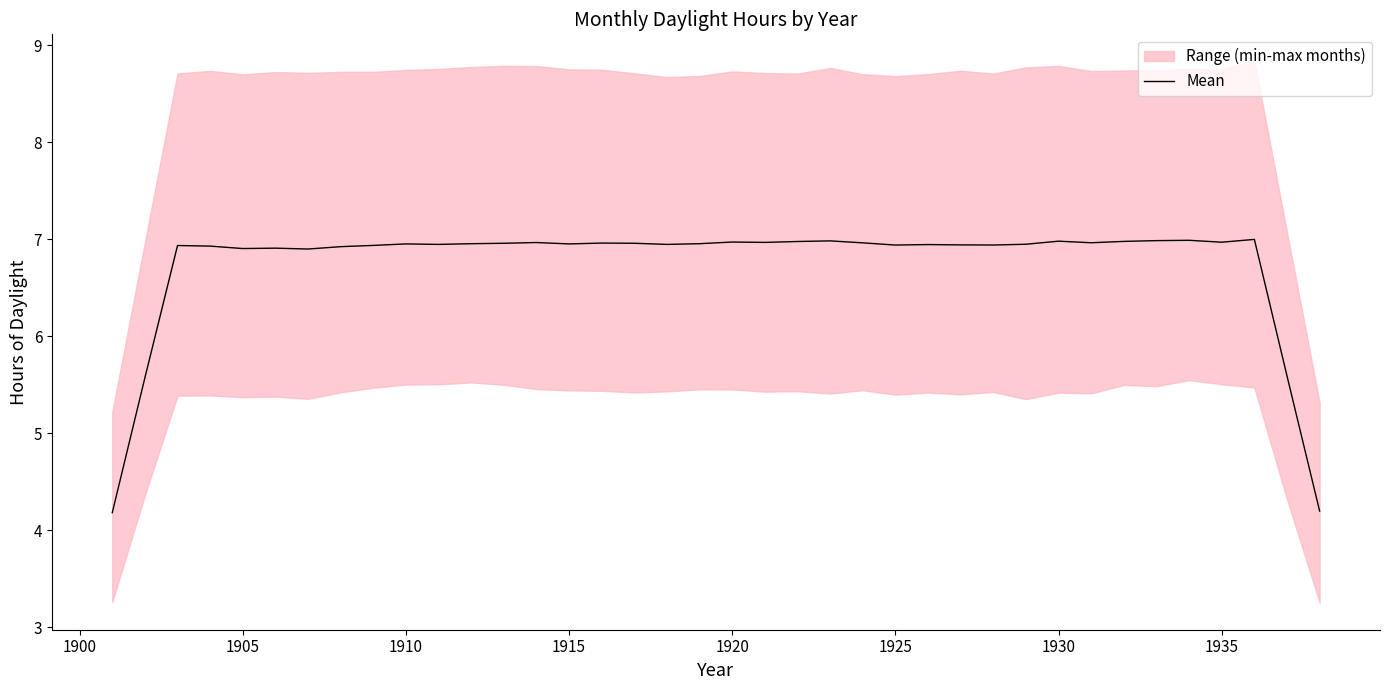

Which has a higher value, 1900 or 1925?

1925